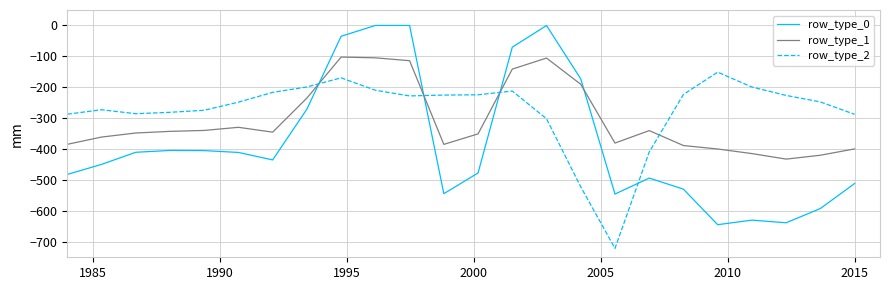

How many lines are shown in the chart?

3